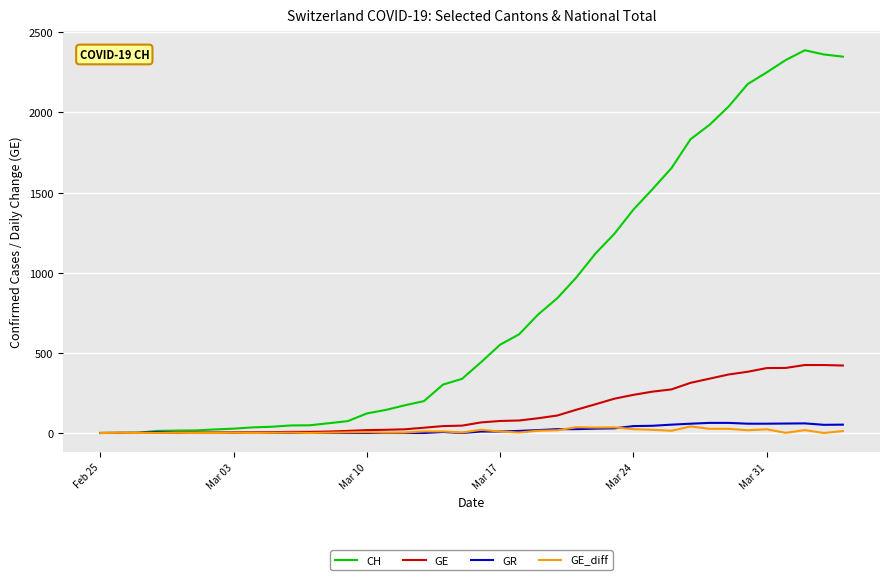

Which series has the widest spread of values?

CH